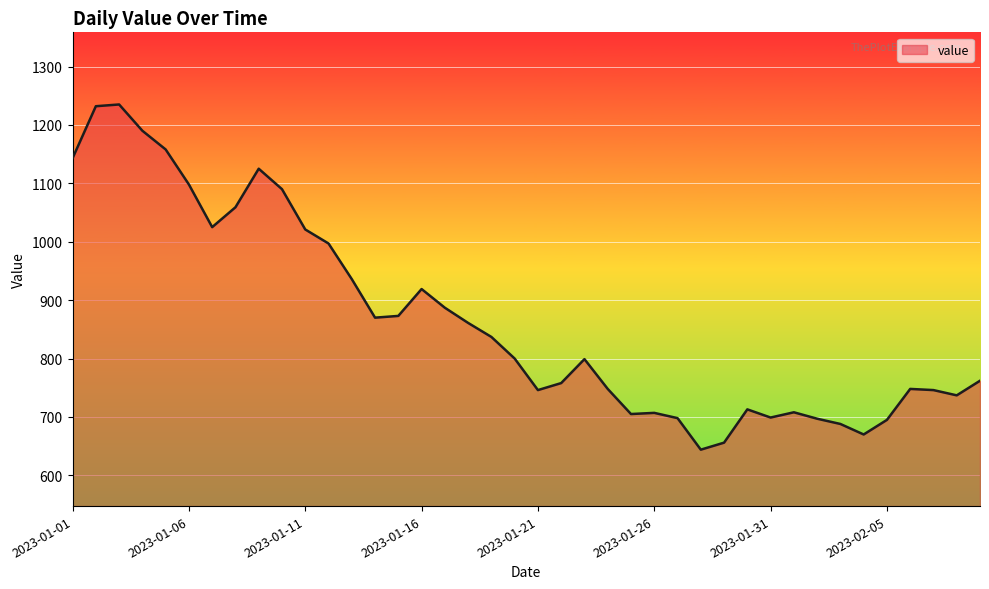

What is the difference between the maximum and minimum values?

591